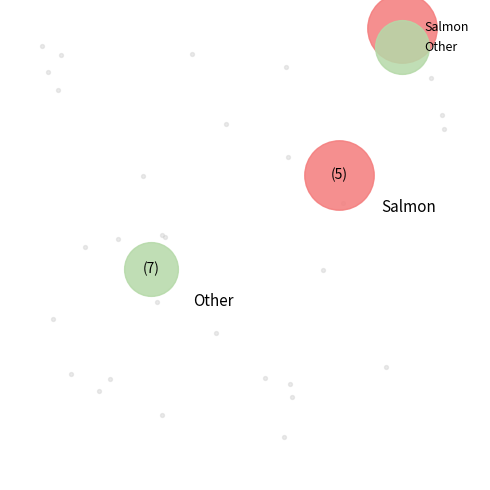

How many segments does this pie chart have?

2